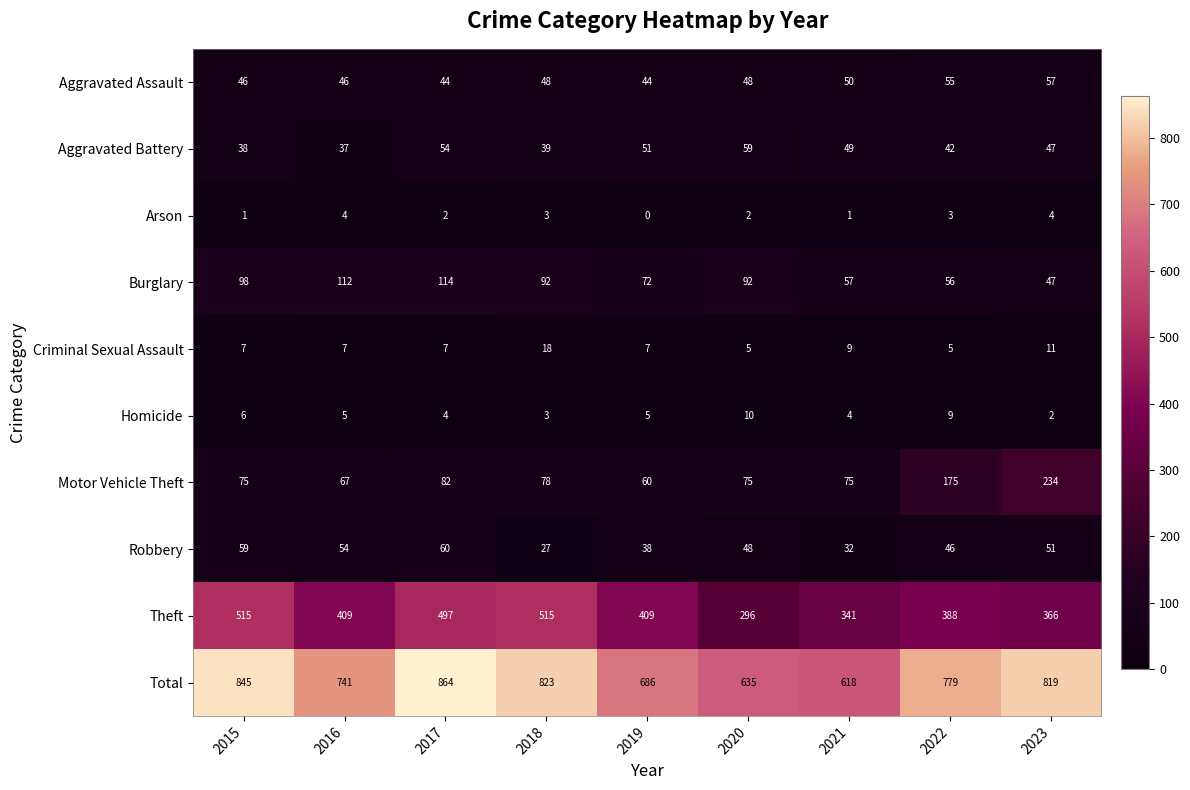

Which series has the largest total across all categories?

Total